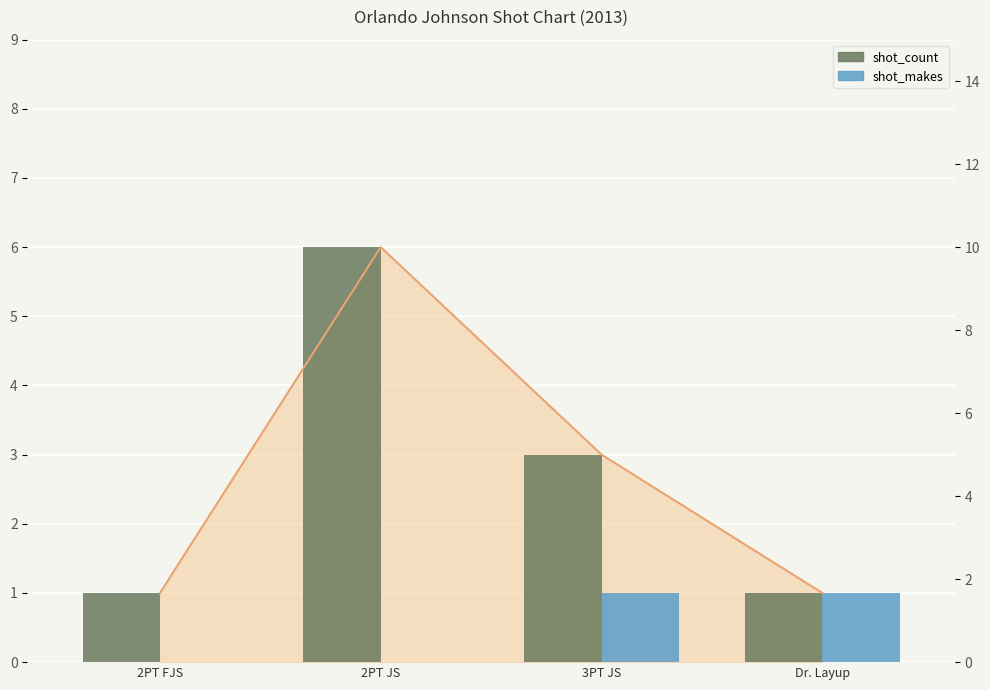

Rank the series by their maximum value, from highest to lowest.

shot_count, shot_makes